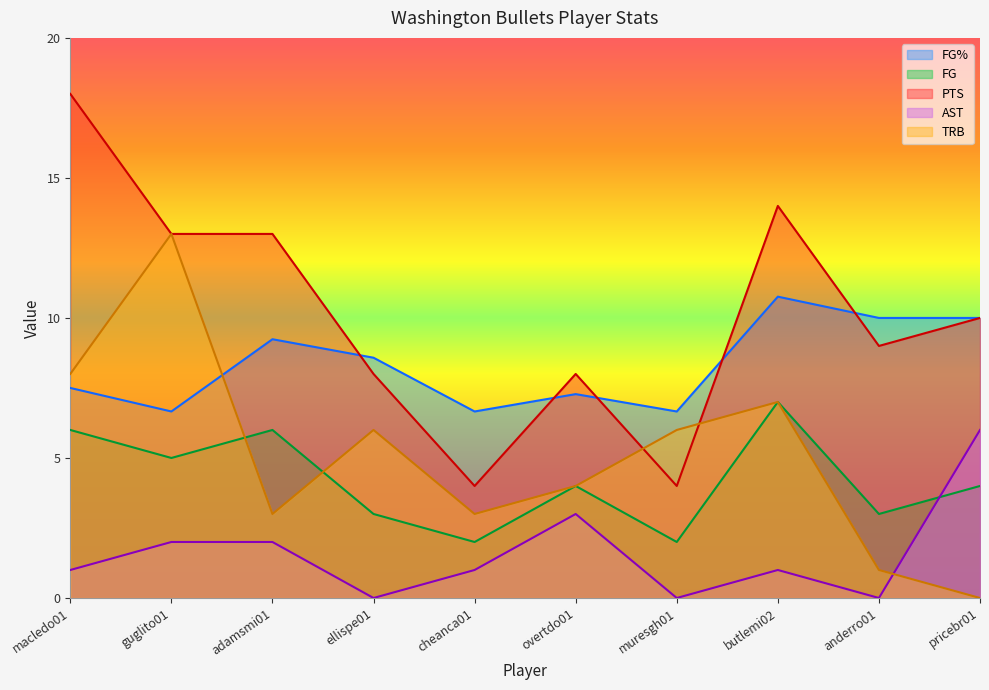

How many lines are shown in the chart?

5